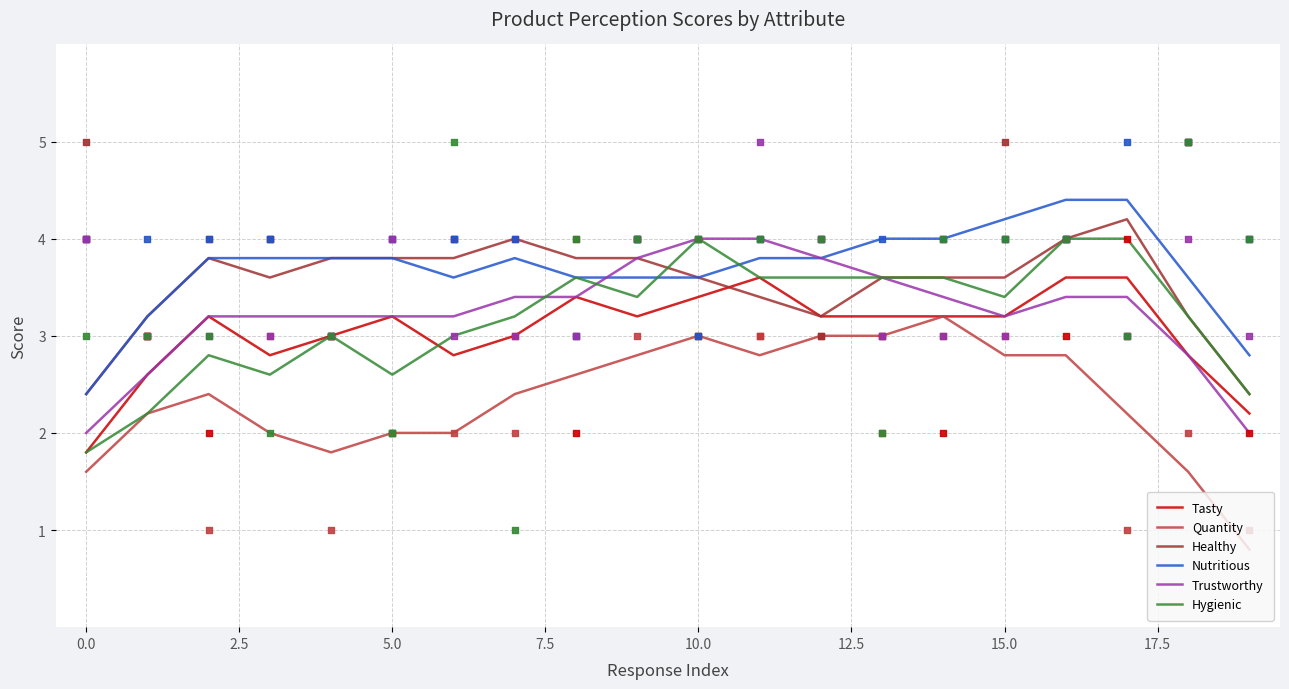

What are all the series names shown in the legend?

Tasty, Quantity, Healthy, Nutritious, Trustworthy, Hygienic